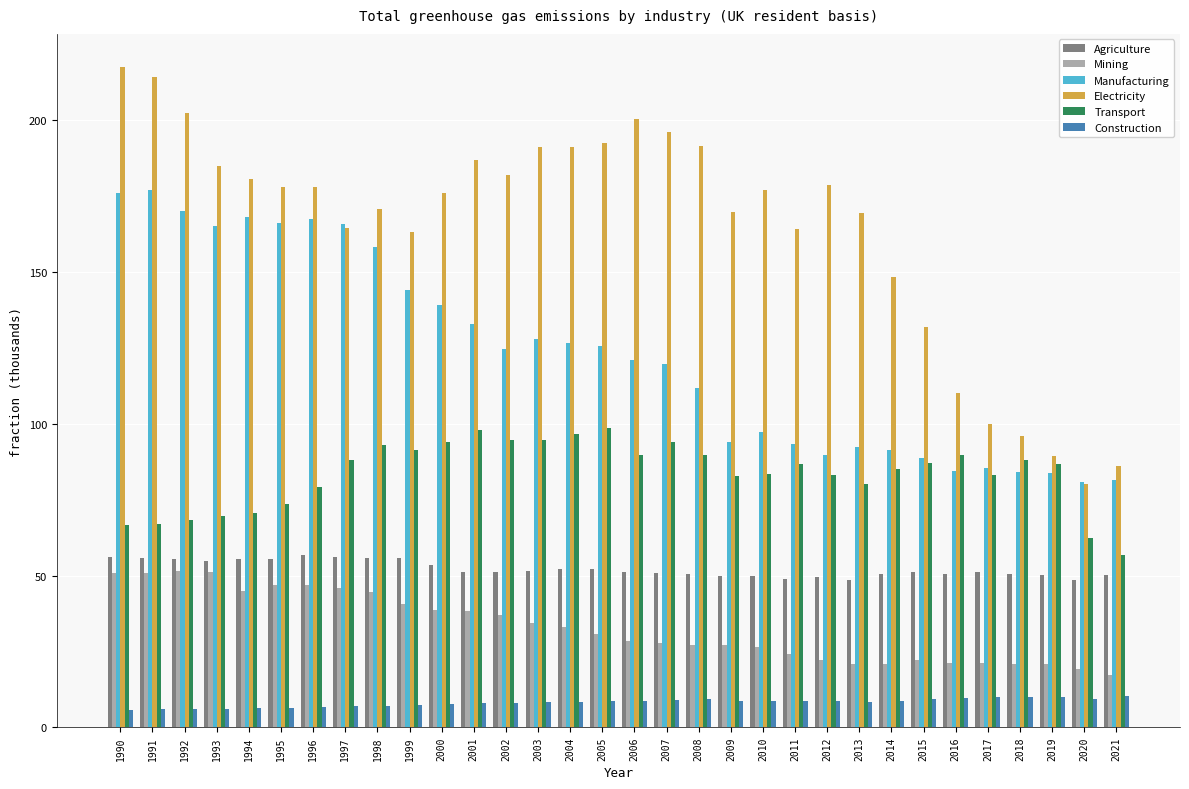

What is the spread (max minus min) of values at 2005?

184.1